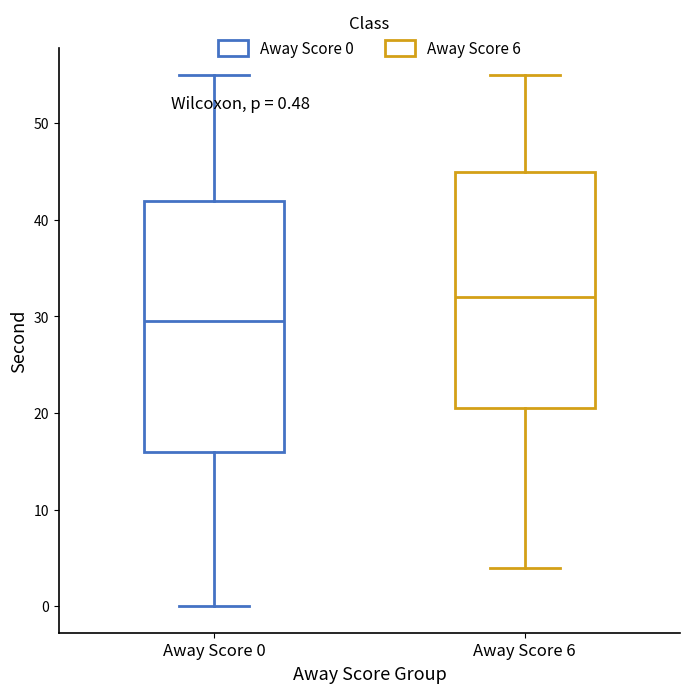

Which box has the lowest median line?

Away Score 0